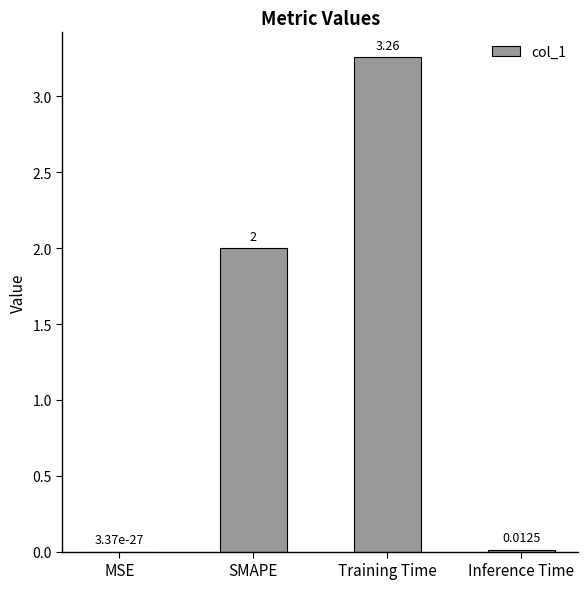

At which label is the value closest to 1?

Inference Time